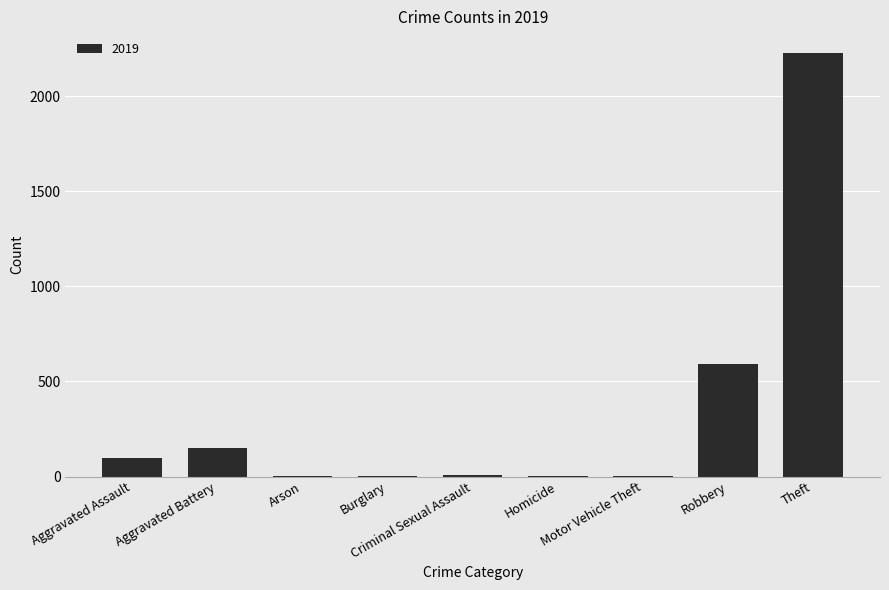

What is the sum of all values?

3080